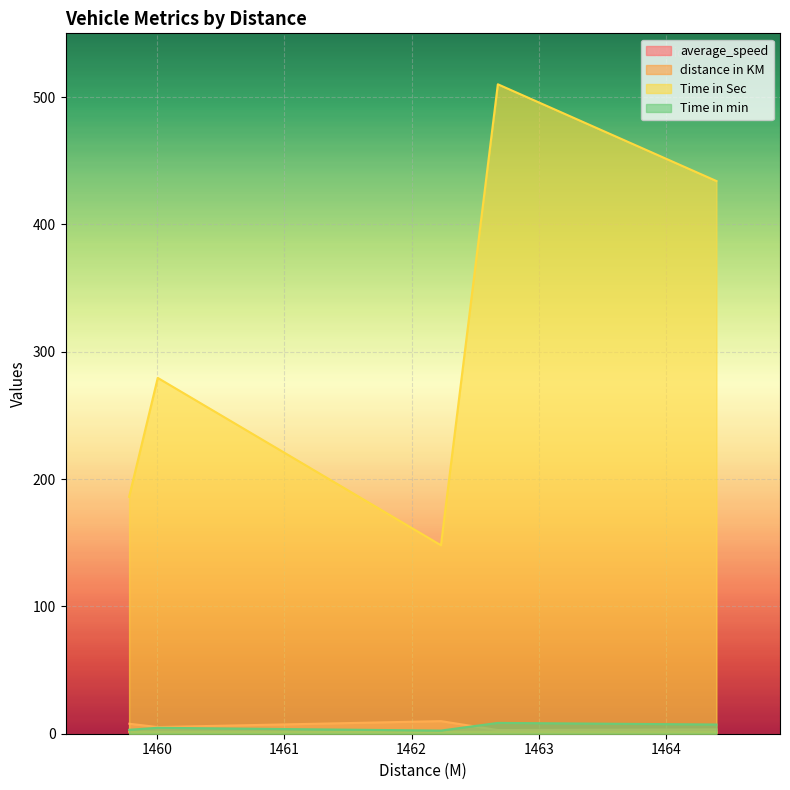

What is the difference between the second highest and minimum values in the Time in min series?

4.8